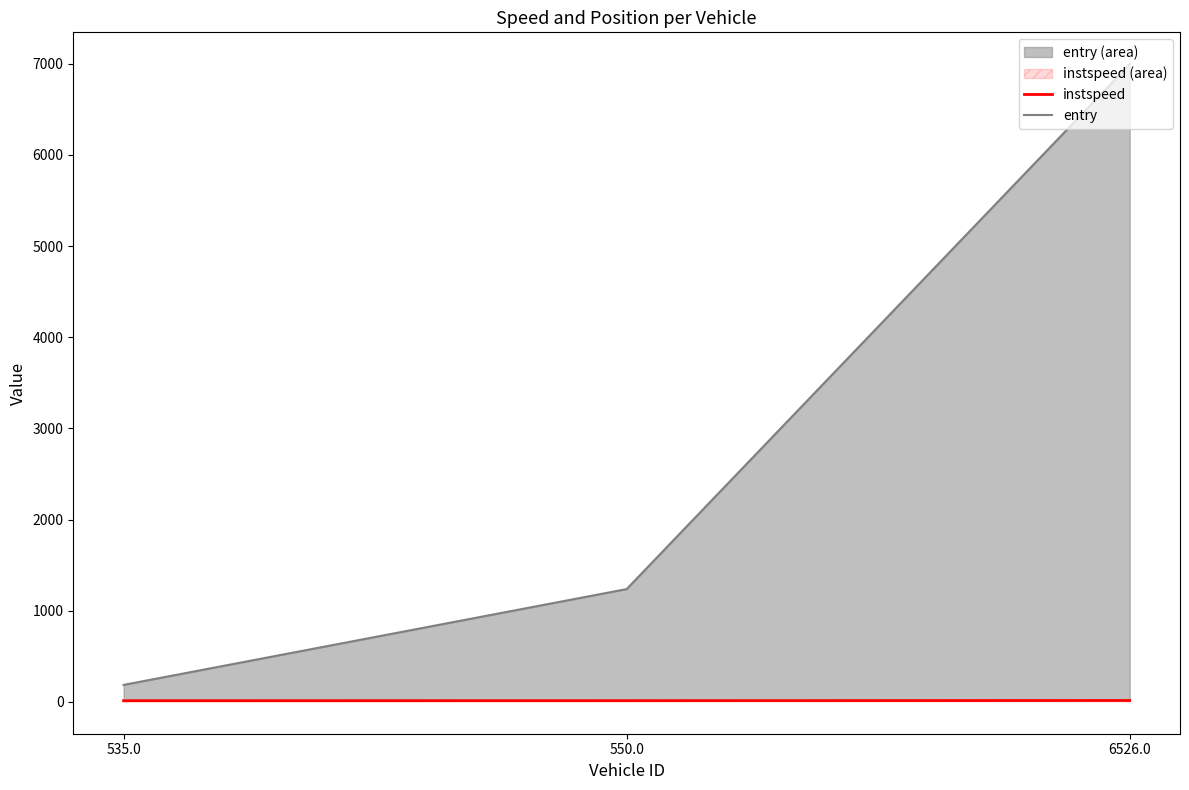

Which series has the largest total across all categories?

entry